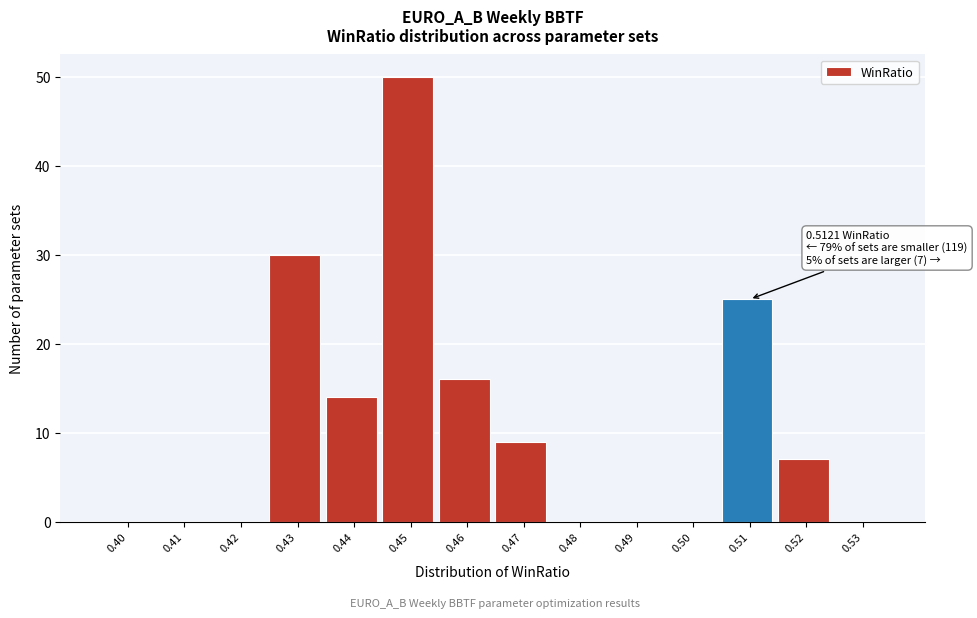

Reading left to right, list all the values displayed in this chart.

0.40=0	0.41=0	0.42=0	0.43=30	0.44=14	0.45=50	0.46=16	0.47=9	0.48=0	0.49=0	0.50=0	0.51=25	0.52=7	0.53=0